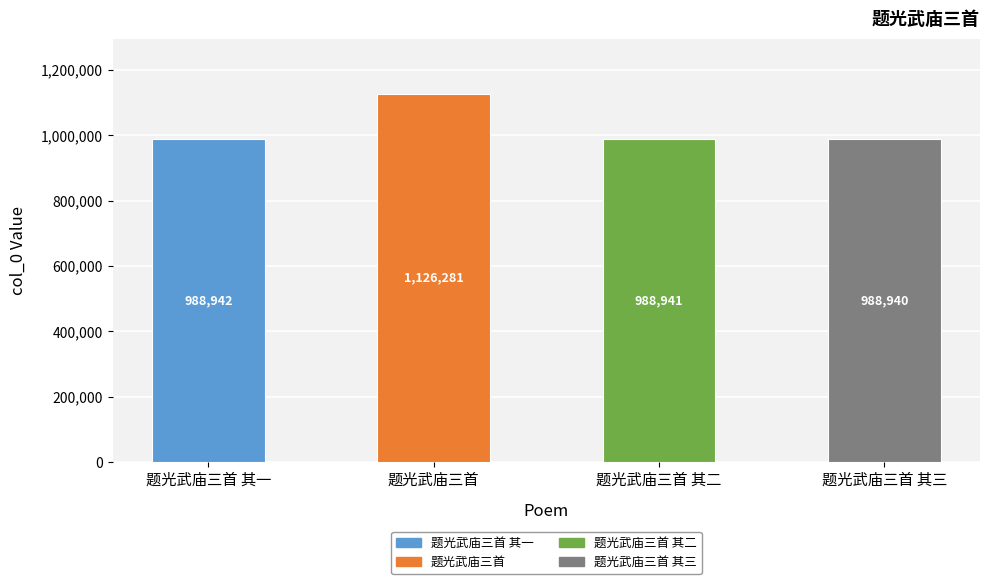

Reading left to right, extract all data points from this chart.

988942	1126281	988941	988940